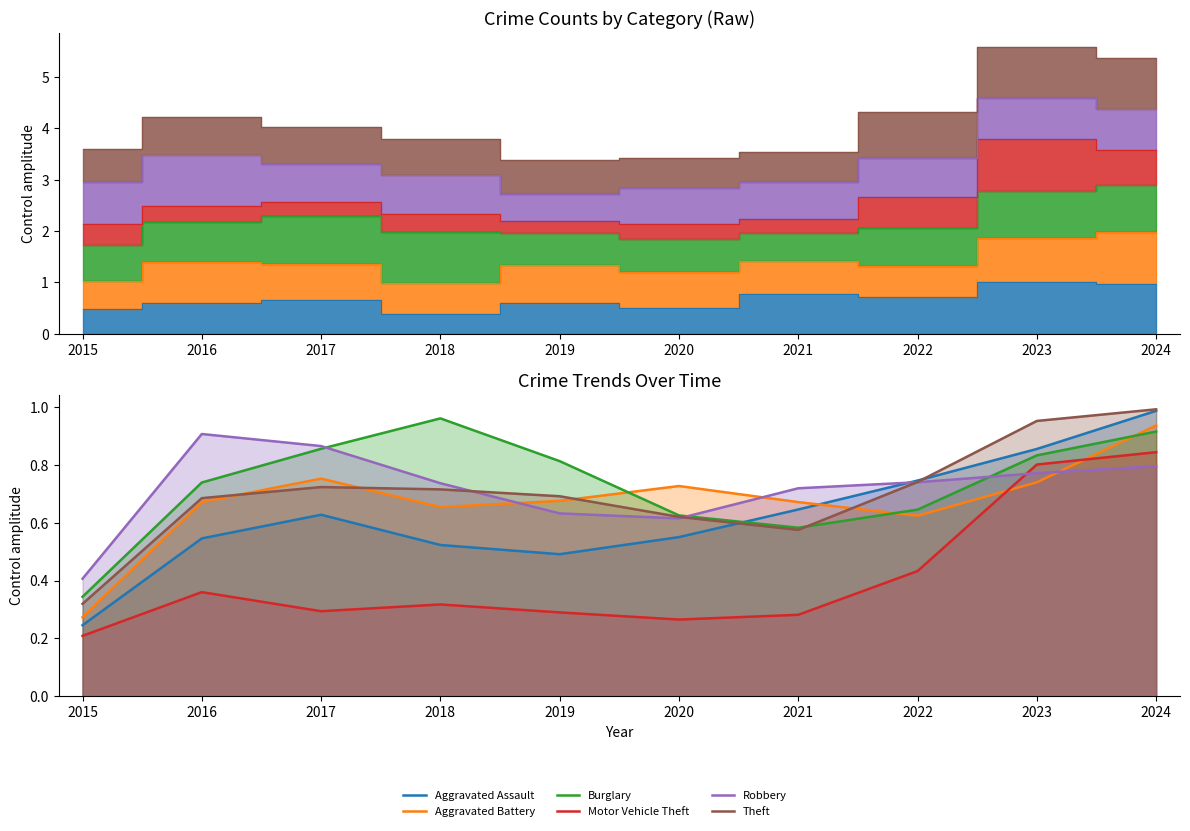

After their last crossing, which series has the higher values: Aggravated Assault or Theft?

Theft